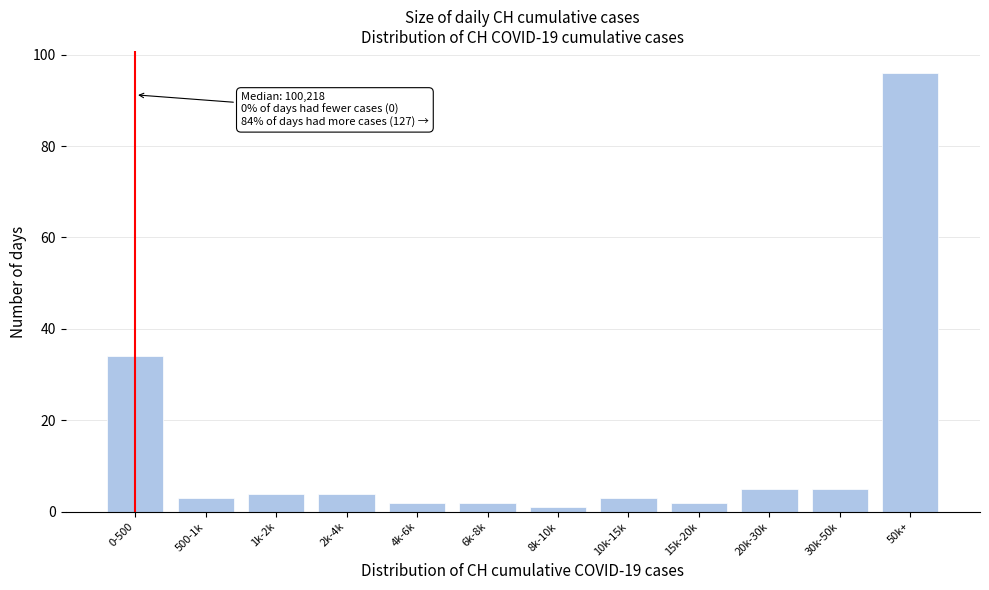

Reading right to left, list all the values displayed in this chart.

50k+=96	30k-50k=5	20k-30k=5	15k-20k=2	10k-15k=3	8k-10k=1	6k-8k=2	4k-6k=2	2k-4k=4	1k-2k=4	500-1k=3	0-500=34